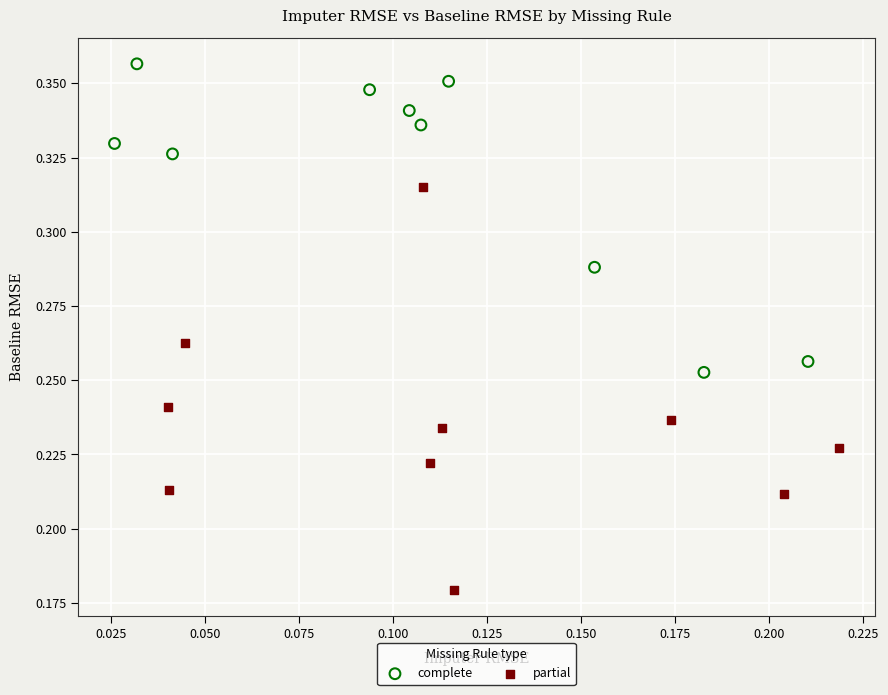

Which series contains the highest Y value?

complete